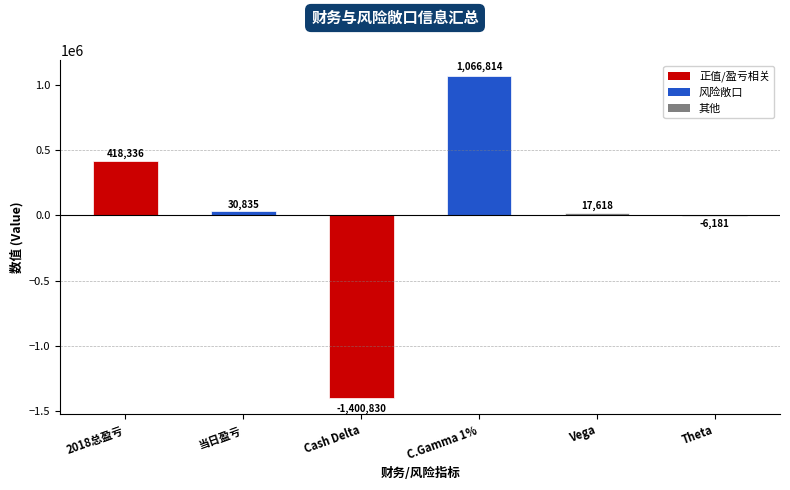

What is the greatest value displayed?

1066814